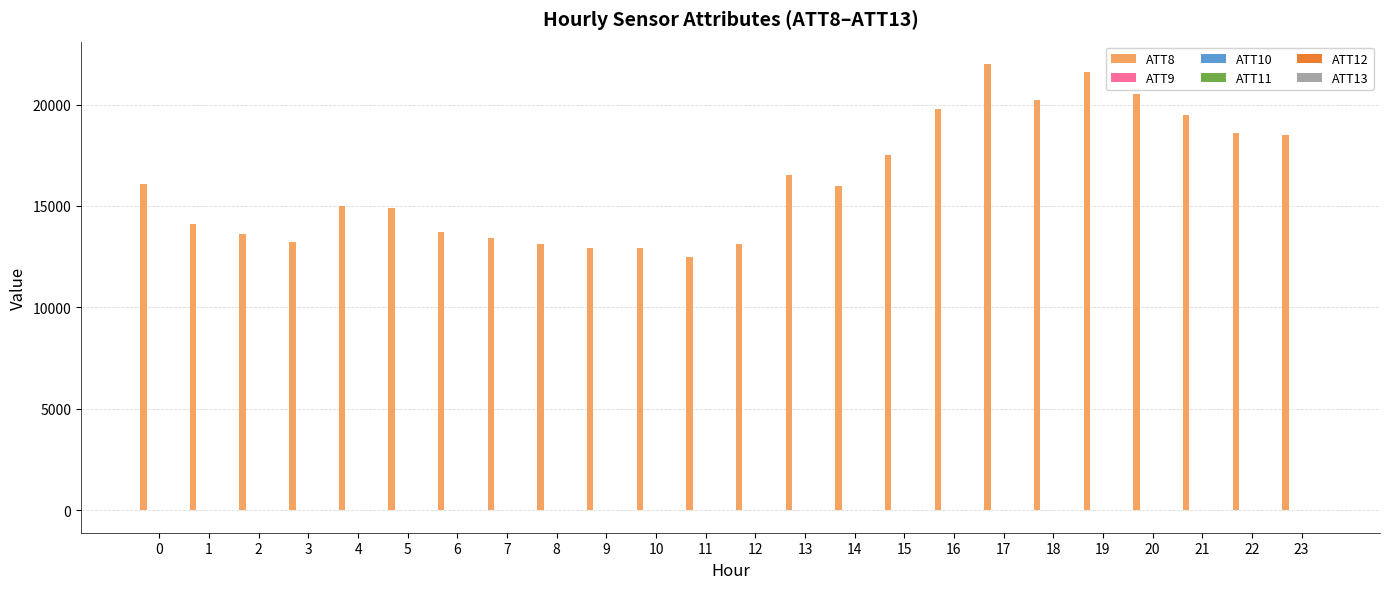

Which series has the largest total across all categories?

ATT8